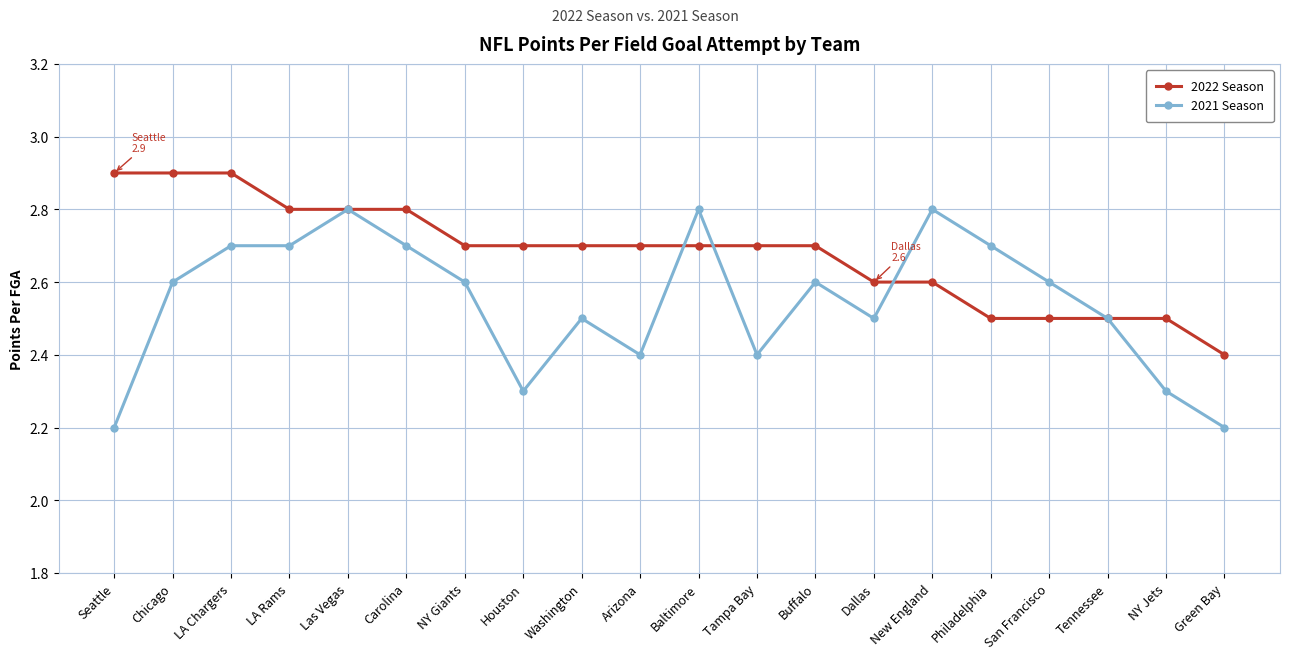

What is the minimum value shown in the chart?

2.2